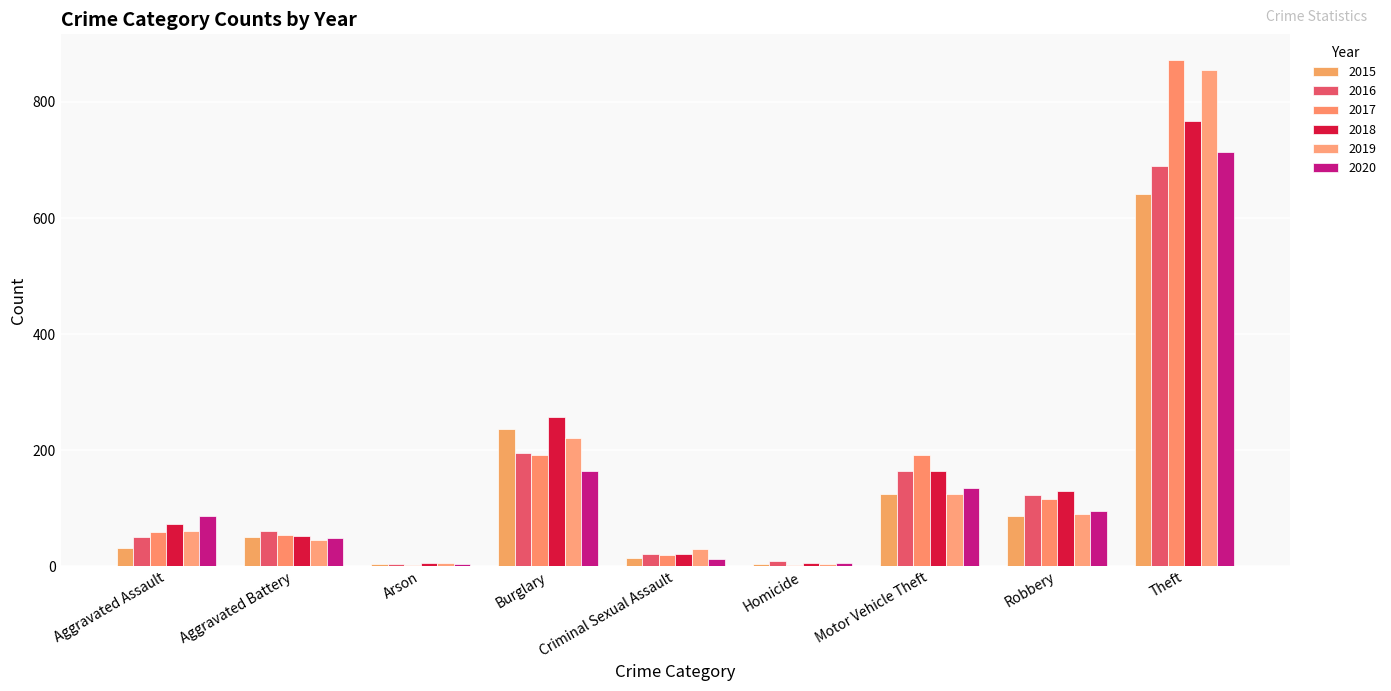

What is the total value across all series at Burglary?

1263